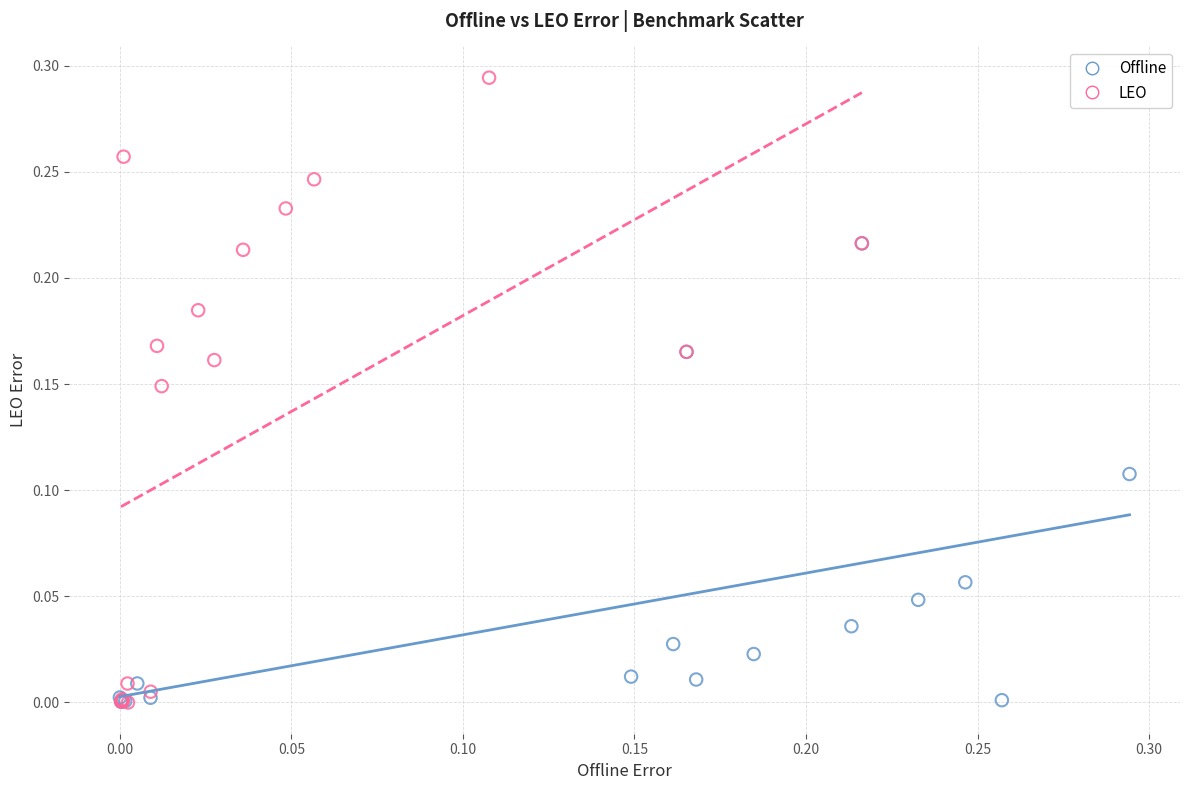

What are all the series names shown in the legend?

Offline, LEO